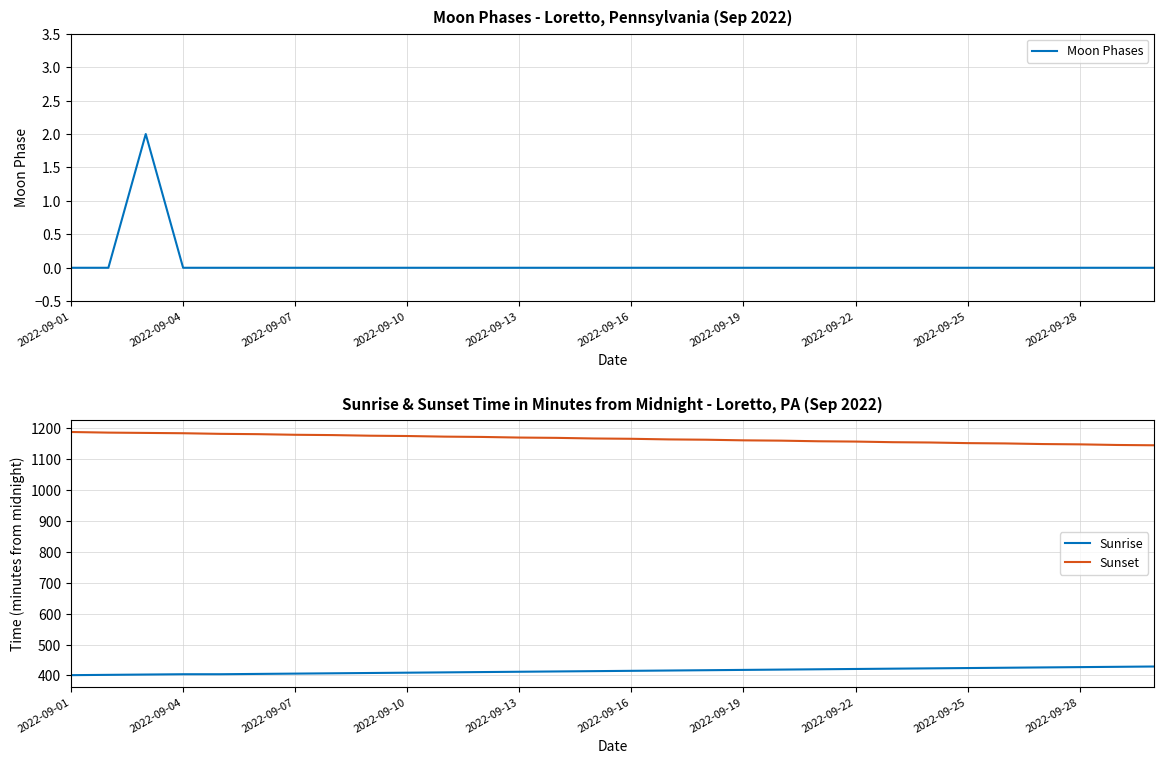

What are all the series names shown in the legend?

Moon Phases, Sunrise, Sunset